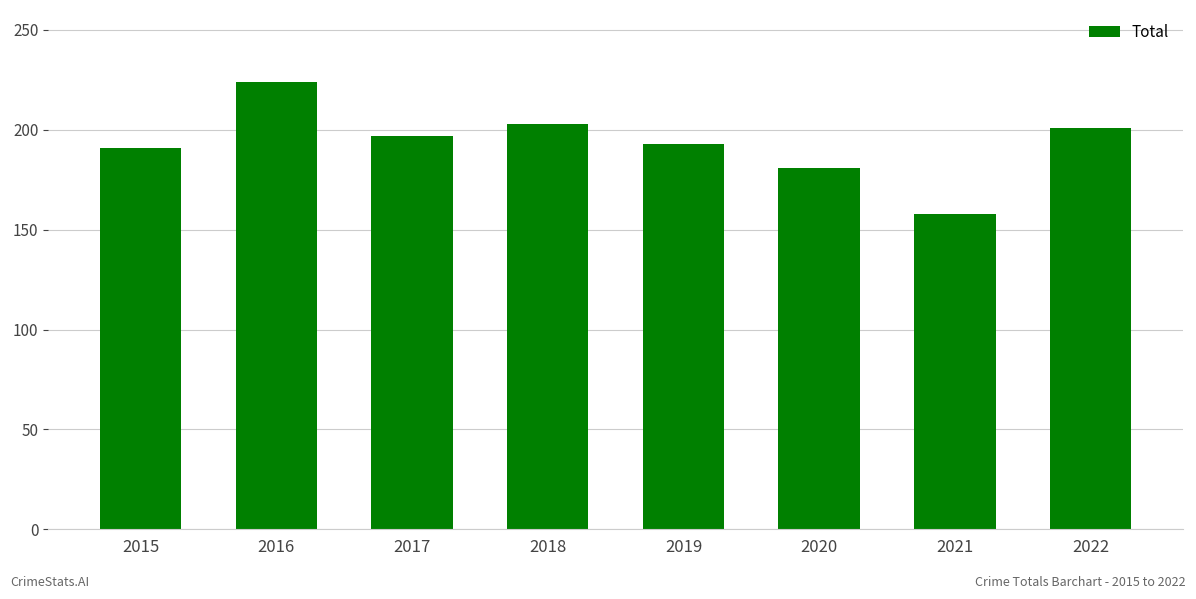

How many values are below 197?

4